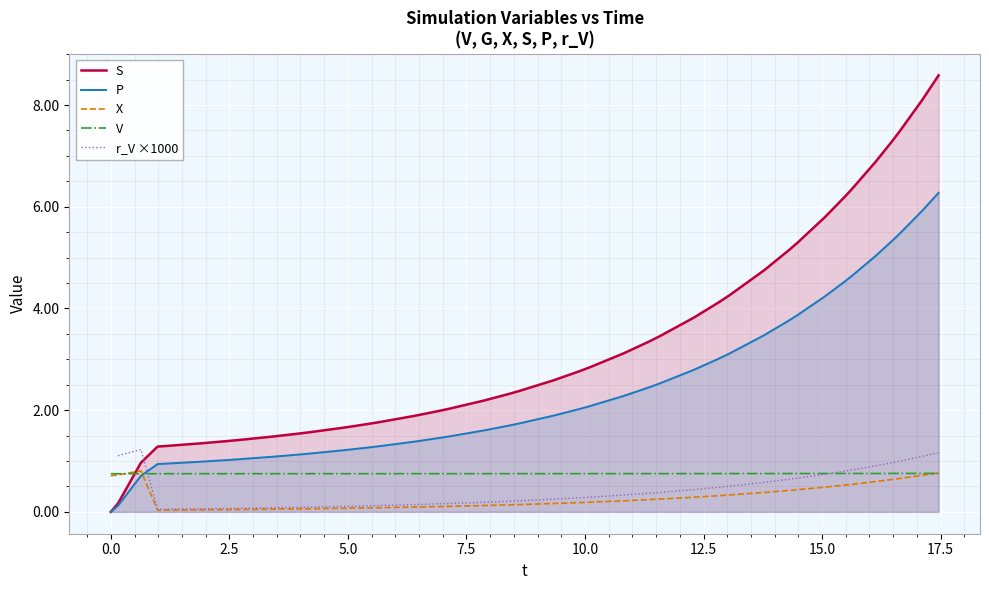

What is the difference between the maximum and minimum values in the S series?

8.6